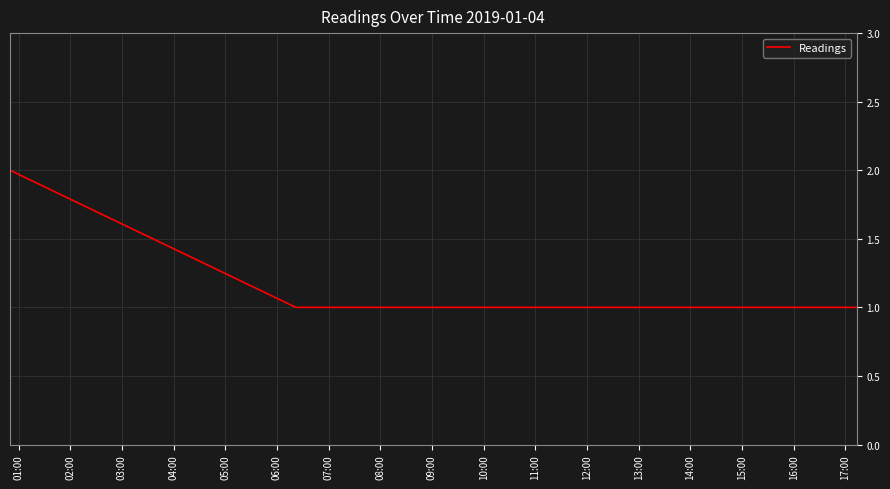

What is the sum of all values?

5